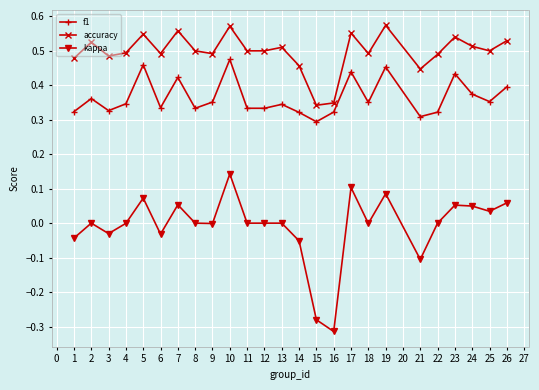

At how many categories does at least one series exceed 0?

25